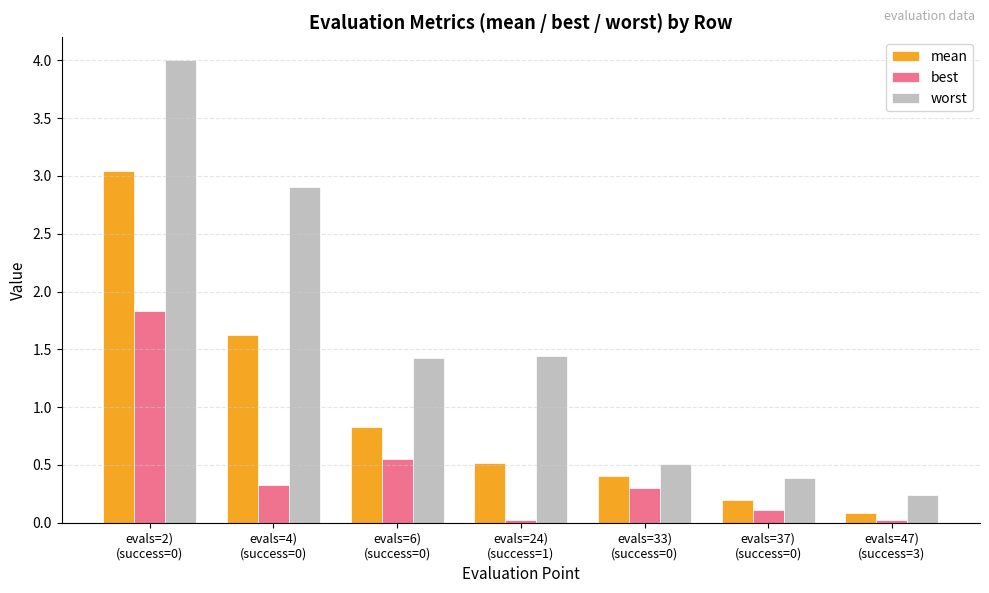

Which series has the largest total across all categories?

worst